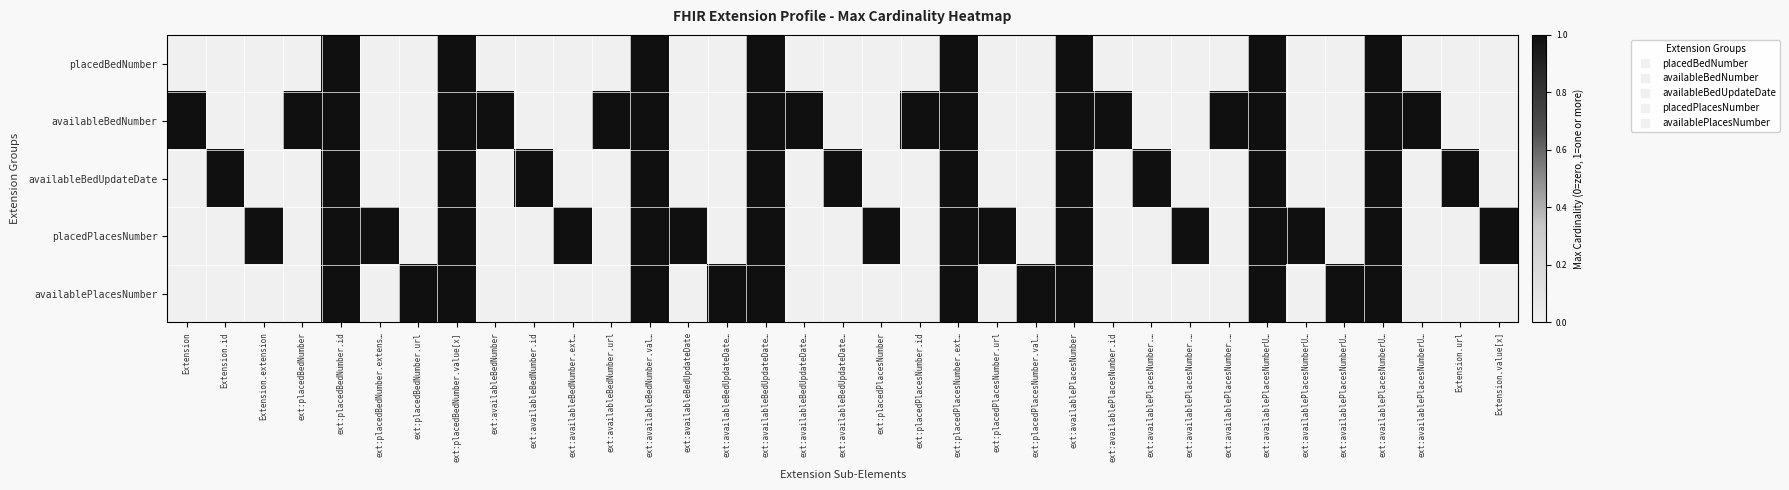

Reading left to right, transcribe all the data shown in this chart.

placedBedNumber: Extension=0	Extension.id=0	Extension.extension=0	ext:placedBedNumber=0	ext:placedBedNumber.id=1	ext:placedBedNumber.extens…=0	ext:placedBedNumber.url=0	ext:placedBedNumber.value[x]=1	ext:availableBedNumber=0	ext:availableBedNumber.id=0	ext:availableBedNumber.ext…=0	ext:availableBedNumber.url=0	ext:availableBedNumber.val…=1	ext:availableBedUpdateDate=0	ext:availableBedUpdateDate…=0	ext:availableBedUpdateDate…=1	ext:availableBedUpdateDate…=0	ext:availableBedUpdateDate…=0	ext:placedPlacesNumber=0	ext:placedPlacesNumber.id=0	ext:placedPlacesNumber.ext…=1	ext:placedPlacesNumber.url=0	ext:placedPlacesNumber.val…=0	ext:availablePlacesNumber=1	ext:availablePlacesNumber.id=0	ext:availablePlacesNumber.…=0	ext:availablePlacesNumber.…=0	ext:availablePlacesNumber.…=0	ext:availablePlacesNumberU…=1	ext:availablePlacesNumberU…=0	ext:availablePlacesNumberU…=0	ext:availablePlacesNumberU…=1	ext:availablePlacesNumberU…=0	Extension.url=0	Extension.value[x]=0
availableBedNumber: Extension=1	Extension.id=0	Extension.extension=0	ext:placedBedNumber=1	ext:placedBedNumber.id=1	ext:placedBedNumber.extens…=0	ext:placedBedNumber.url=0	ext:placedBedNumber.value[x]=1	ext:availableBedNumber=1	ext:availableBedNumber.id=0	ext:availableBedNumber.ext…=0	ext:availableBedNumber.url=1	ext:availableBedNumber.val…=1	ext:availableBedUpdateDate=0	ext:availableBedUpdateDate…=0	ext:availableBedUpdateDate…=1	ext:availableBedUpdateDate…=1	ext:availableBedUpdateDate…=0	ext:placedPlacesNumber=0	ext:placedPlacesNumber.id=1	ext:placedPlacesNumber.ext…=1	ext:placedPlacesNumber.url=0	ext:placedPlacesNumber.val…=0	ext:availablePlacesNumber=1	ext:availablePlacesNumber.id=1	ext:availablePlacesNumber.…=0	ext:availablePlacesNumber.…=0	ext:availablePlacesNumber.…=1	ext:availablePlacesNumberU…=1	ext:availablePlacesNumberU…=0	ext:availablePlacesNumberU…=0	ext:availablePlacesNumberU…=1	ext:availablePlacesNumberU…=1	Extension.url=0	Extension.value[x]=0
availableBedUpdateDate: Extension=0	Extension.id=1	Extension.extension=0	ext:placedBedNumber=0	ext:placedBedNumber.id=1	ext:placedBedNumber.extens…=0	ext:placedBedNumber.url=0	ext:placedBedNumber.value[x]=1	ext:availableBedNumber=0	ext:availableBedNumber.id=1	ext:availableBedNumber.ext…=0	ext:availableBedNumber.url=0	ext:availableBedNumber.val…=1	ext:availableBedUpdateDate=0	ext:availableBedUpdateDate…=0	ext:availableBedUpdateDate…=1	ext:availableBedUpdateDate…=0	ext:availableBedUpdateDate…=1	ext:placedPlacesNumber=0	ext:placedPlacesNumber.id=0	ext:placedPlacesNumber.ext…=1	ext:placedPlacesNumber.url=0	ext:placedPlacesNumber.val…=0	ext:availablePlacesNumber=1	ext:availablePlacesNumber.id=0	ext:availablePlacesNumber.…=1	ext:availablePlacesNumber.…=0	ext:availablePlacesNumber.…=0	ext:availablePlacesNumberU…=1	ext:availablePlacesNumberU…=0	ext:availablePlacesNumberU…=0	ext:availablePlacesNumberU…=1	ext:availablePlacesNumberU…=0	Extension.url=1	Extension.value[x]=0
placedPlacesNumber: Extension=0	Extension.id=0	Extension.extension=1	ext:placedBedNumber=0	ext:placedBedNumber.id=1	ext:placedBedNumber.extens…=1	ext:placedBedNumber.url=0	ext:placedBedNumber.value[x]=1	ext:availableBedNumber=0	ext:availableBedNumber.id=0	ext:availableBedNumber.ext…=1	ext:availableBedNumber.url=0	ext:availableBedNumber.val…=1	ext:availableBedUpdateDate=1	ext:availableBedUpdateDate…=0	ext:availableBedUpdateDate…=1	ext:availableBedUpdateDate…=0	ext:availableBedUpdateDate…=0	ext:placedPlacesNumber=1	ext:placedPlacesNumber.id=0	ext:placedPlacesNumber.ext…=1	ext:placedPlacesNumber.url=1	ext:placedPlacesNumber.val…=0	ext:availablePlacesNumber=1	ext:availablePlacesNumber.id=0	ext:availablePlacesNumber.…=0	ext:availablePlacesNumber.…=1	ext:availablePlacesNumber.…=0	ext:availablePlacesNumberU…=1	ext:availablePlacesNumberU…=1	ext:availablePlacesNumberU…=0	ext:availablePlacesNumberU…=1	ext:availablePlacesNumberU…=0	Extension.url=0	Extension.value[x]=1
availablePlacesNumber: Extension=0	Extension.id=0	Extension.extension=0	ext:placedBedNumber=0	ext:placedBedNumber.id=1	ext:placedBedNumber.extens…=0	ext:placedBedNumber.url=1	ext:placedBedNumber.value[x]=1	ext:availableBedNumber=0	ext:availableBedNumber.id=0	ext:availableBedNumber.ext…=0	ext:availableBedNumber.url=0	ext:availableBedNumber.val…=1	ext:availableBedUpdateDate=0	ext:availableBedUpdateDate…=1	ext:availableBedUpdateDate…=1	ext:availableBedUpdateDate…=0	ext:availableBedUpdateDate…=0	ext:placedPlacesNumber=0	ext:placedPlacesNumber.id=0	ext:placedPlacesNumber.ext…=1	ext:placedPlacesNumber.url=0	ext:placedPlacesNumber.val…=1	ext:availablePlacesNumber=1	ext:availablePlacesNumber.id=0	ext:availablePlacesNumber.…=0	ext:availablePlacesNumber.…=0	ext:availablePlacesNumber.…=0	ext:availablePlacesNumberU…=1	ext:availablePlacesNumberU…=0	ext:availablePlacesNumberU…=1	ext:availablePlacesNumberU…=1	ext:availablePlacesNumberU…=0	Extension.url=0	Extension.value[x]=0